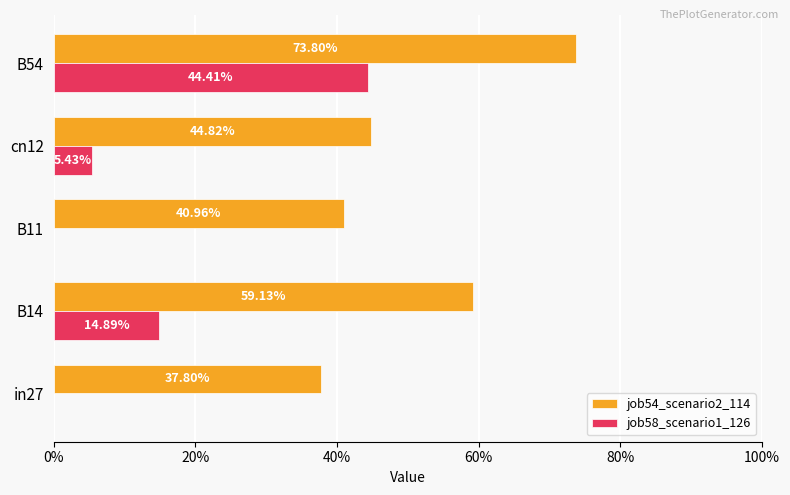

What are all the series names shown in the legend?

job54_scenario2_114, job58_scenario1_126